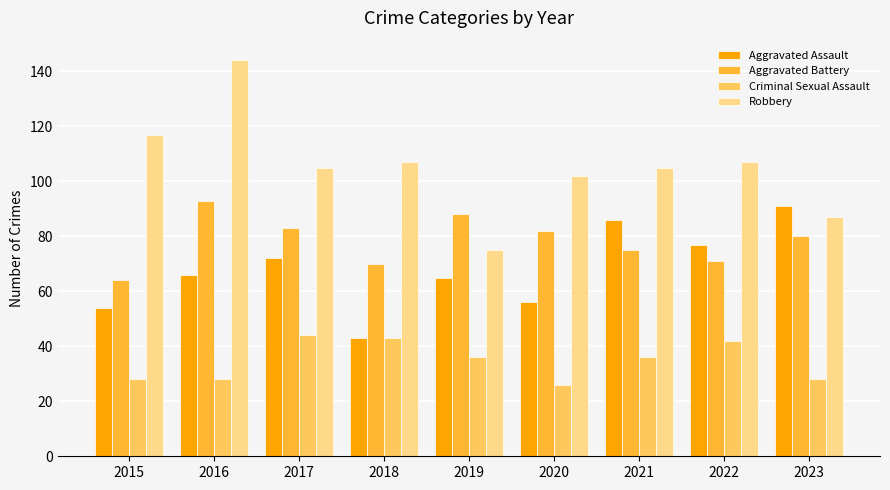

Rank the series by their average value, from lowest to highest.

Criminal Sexual Assault, Aggravated Assault, Aggravated Battery, Robbery